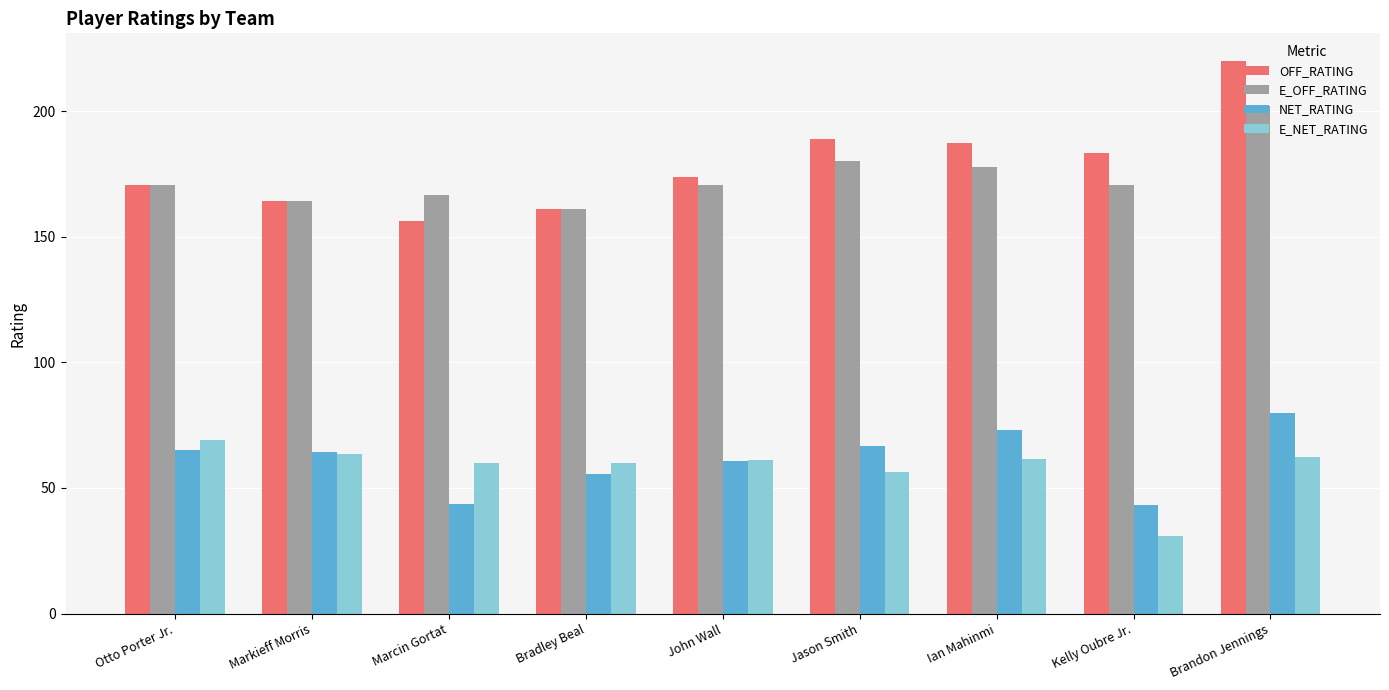

Does the chart contain any negative values?

No